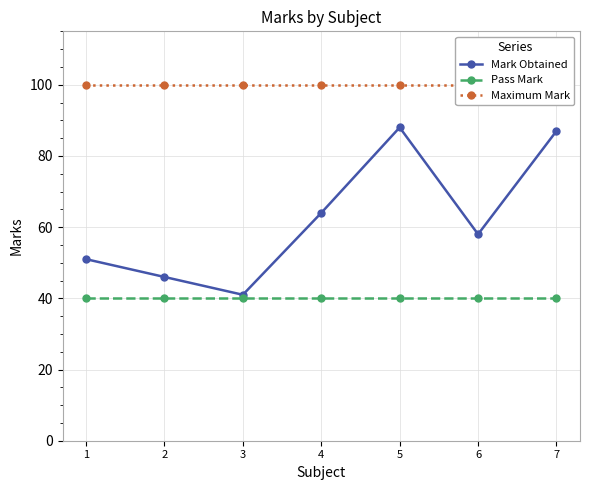

What is the sum of the Mark Obtained values at 1 and 2?

97